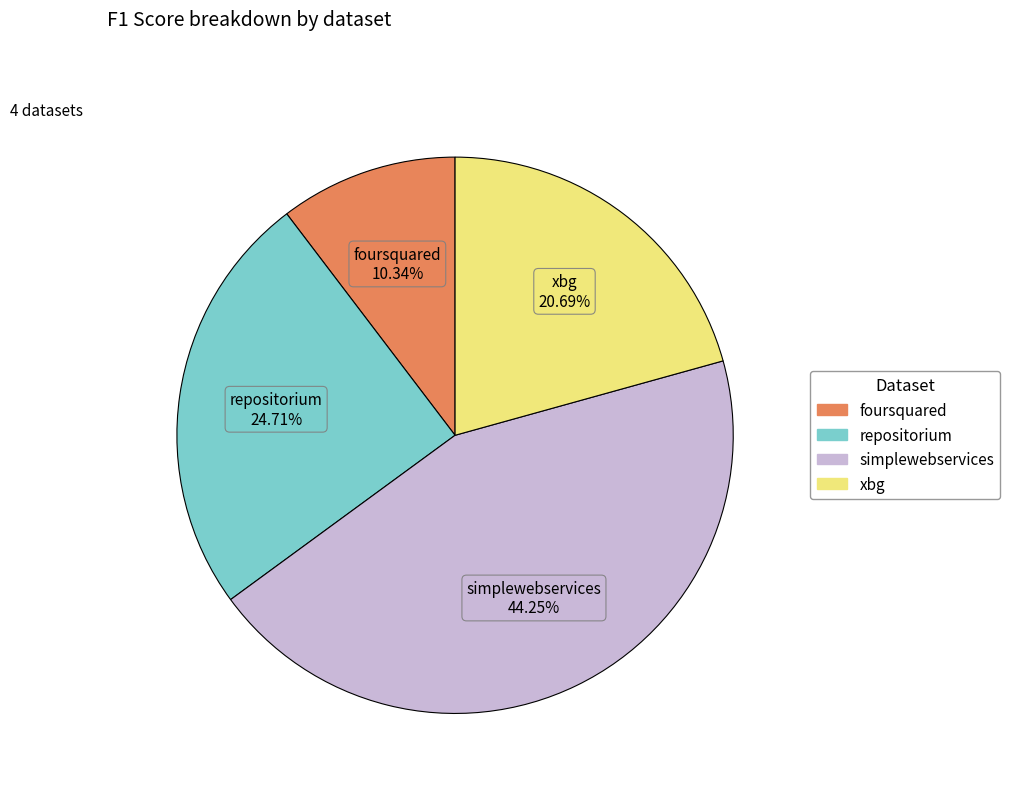

Does any single category account for the majority?

No